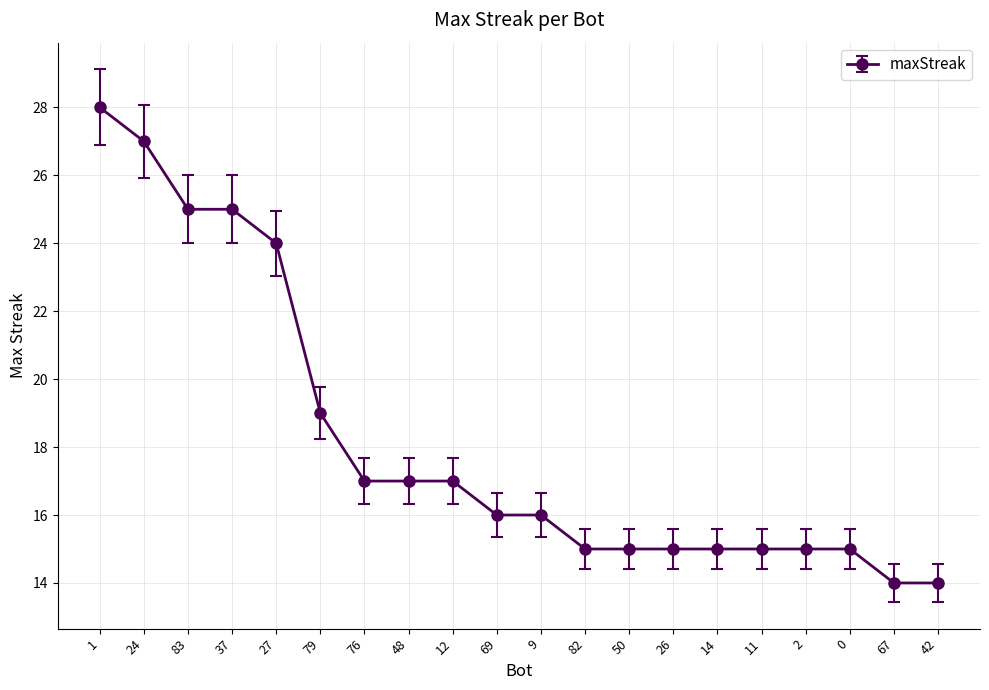

What is the sum of all values?

364